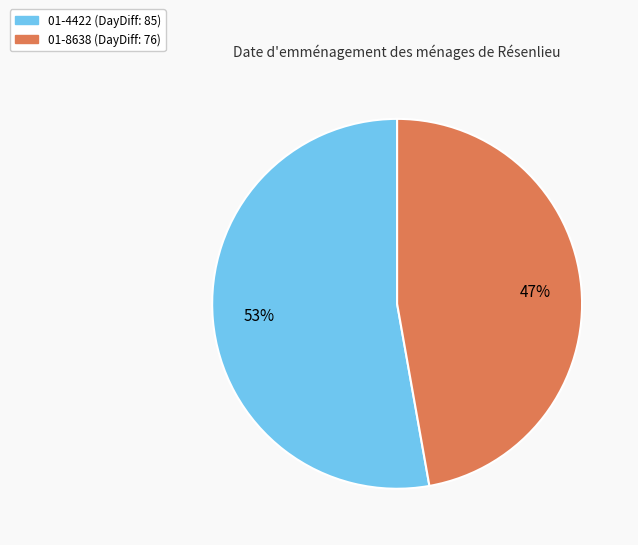

To the nearest percent, what is the average slice percentage?

50%